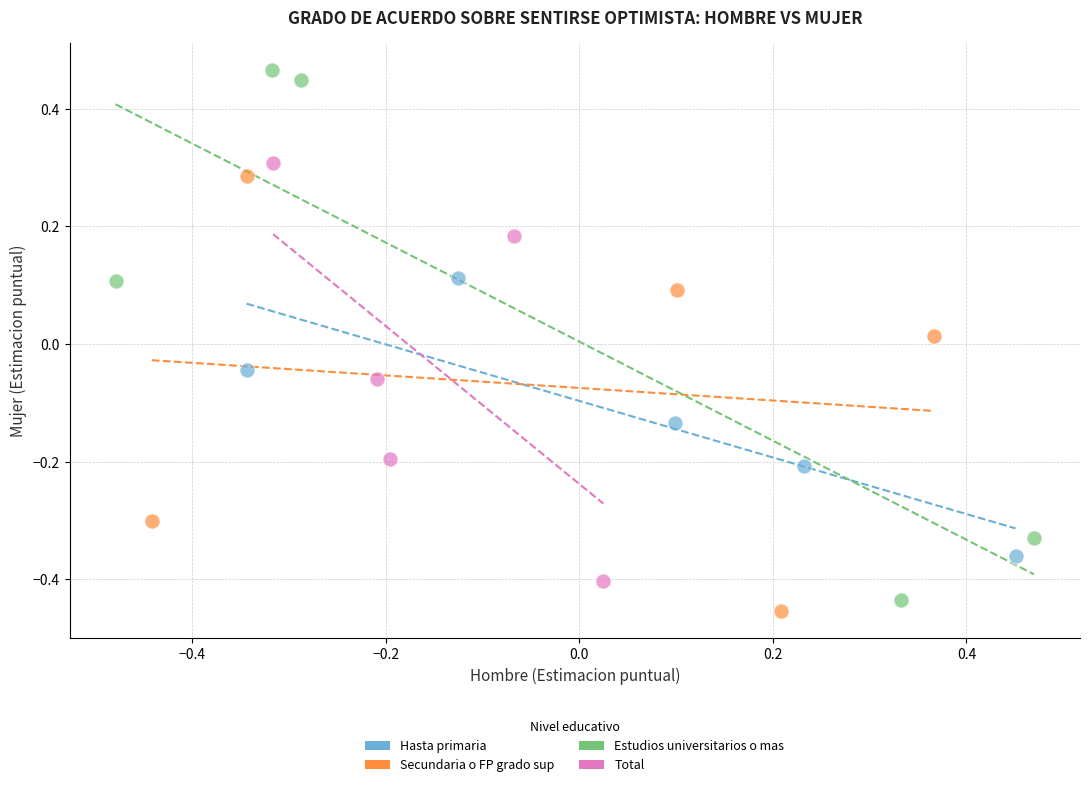

Which series contains the highest Y value?

Estudios universitarios o mas